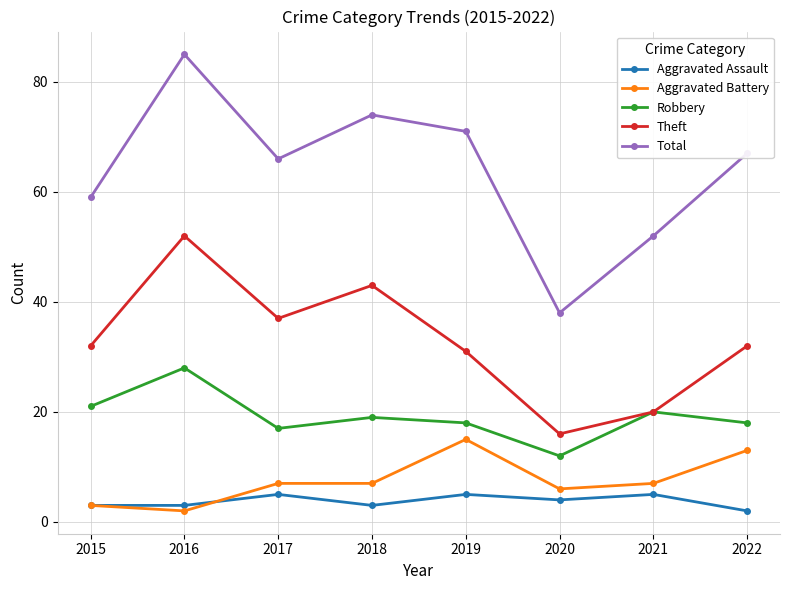

What is the maximum value shown in the chart?

85